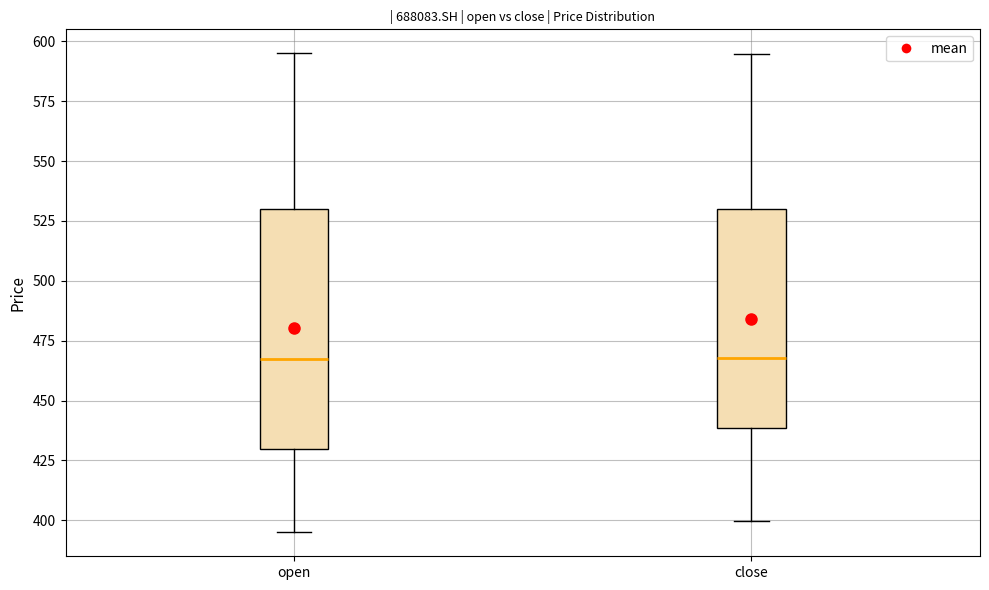

Reading left to right, transcribe this box plot: for each box, give where its median line is, the range the box spans, and where its two whiskers end, as read against the y-axis. The values are not printed on the chart, so give them approximately, as read against the axis.

open: median 465, box 430 to 530, whiskers 395 to 595
close: median 470, box 440 to 530, whiskers 400 to 595